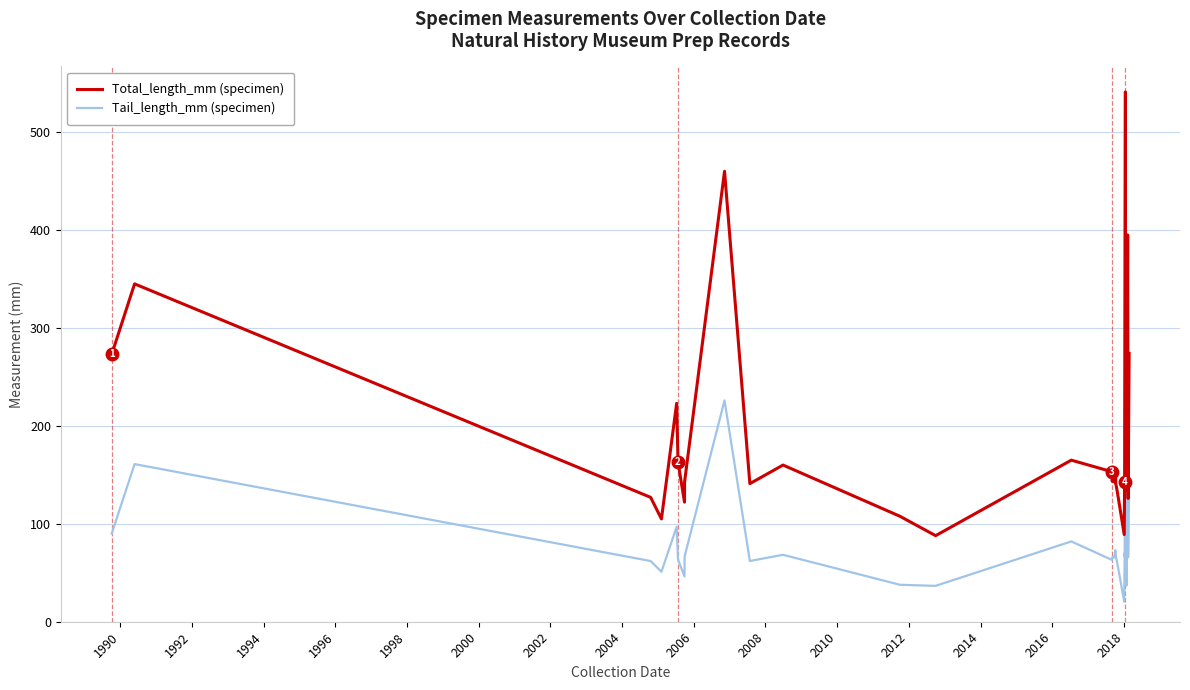

Does the chart display data point markers on the line(s)?

No